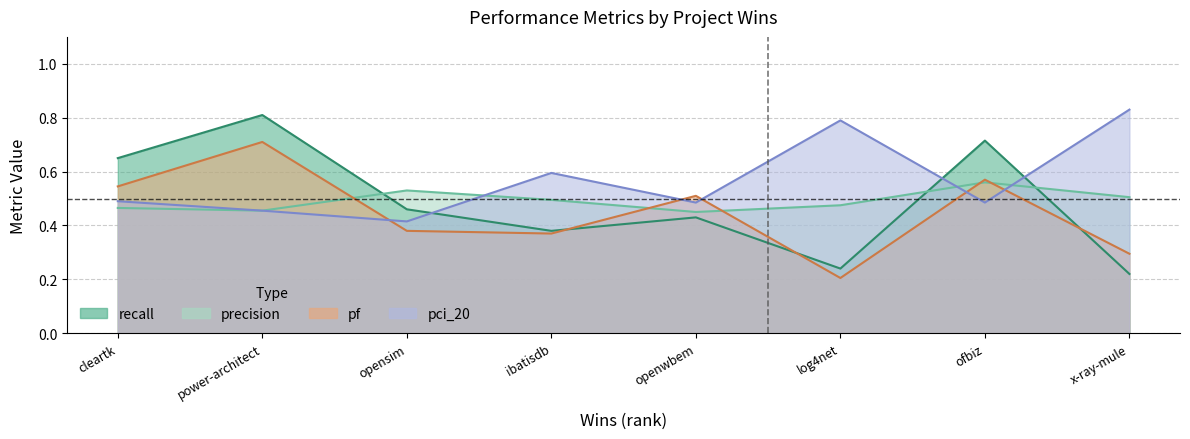

What is the value of the precision point at the 1st from the left?

0.5